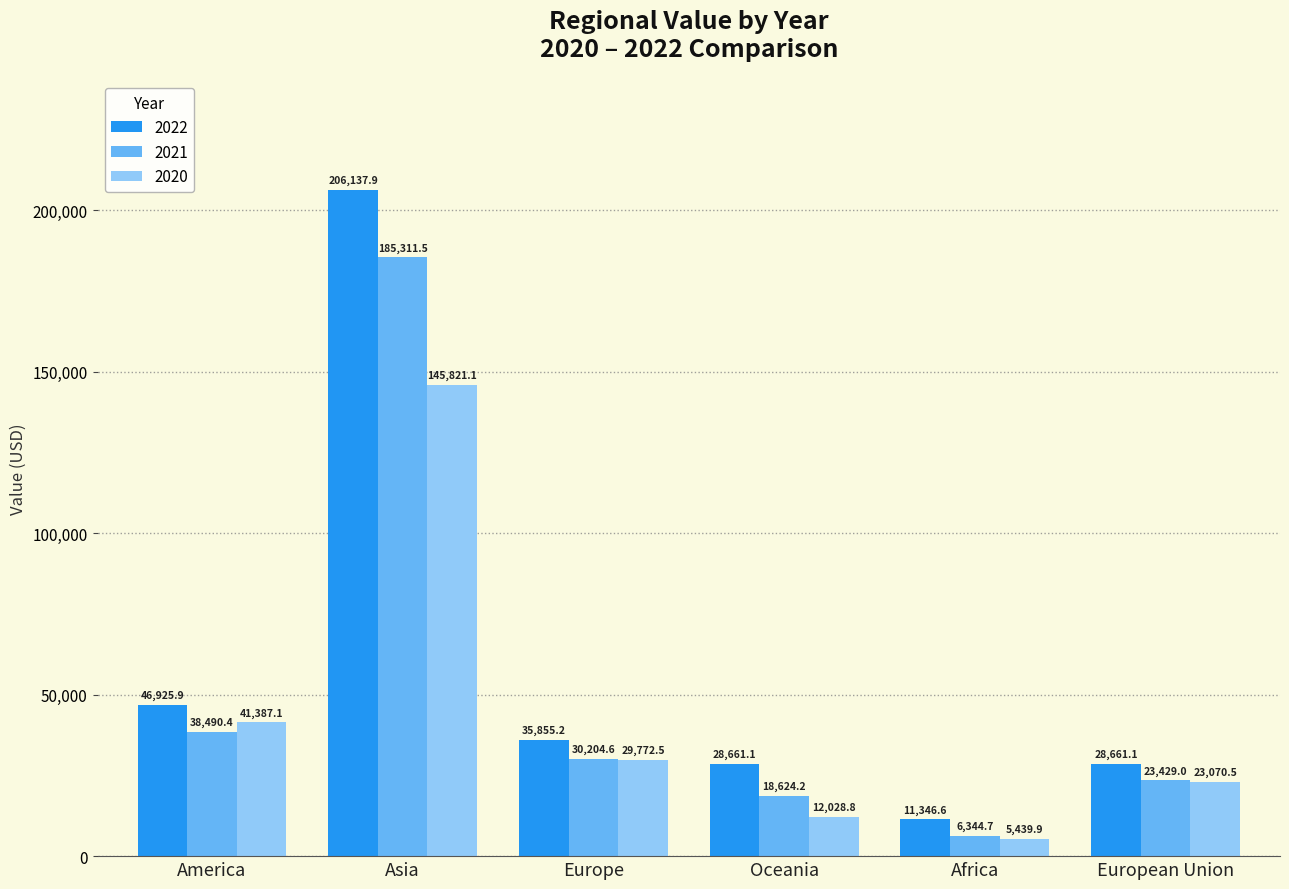

Where is 2022 nearest to the value 108742?

America